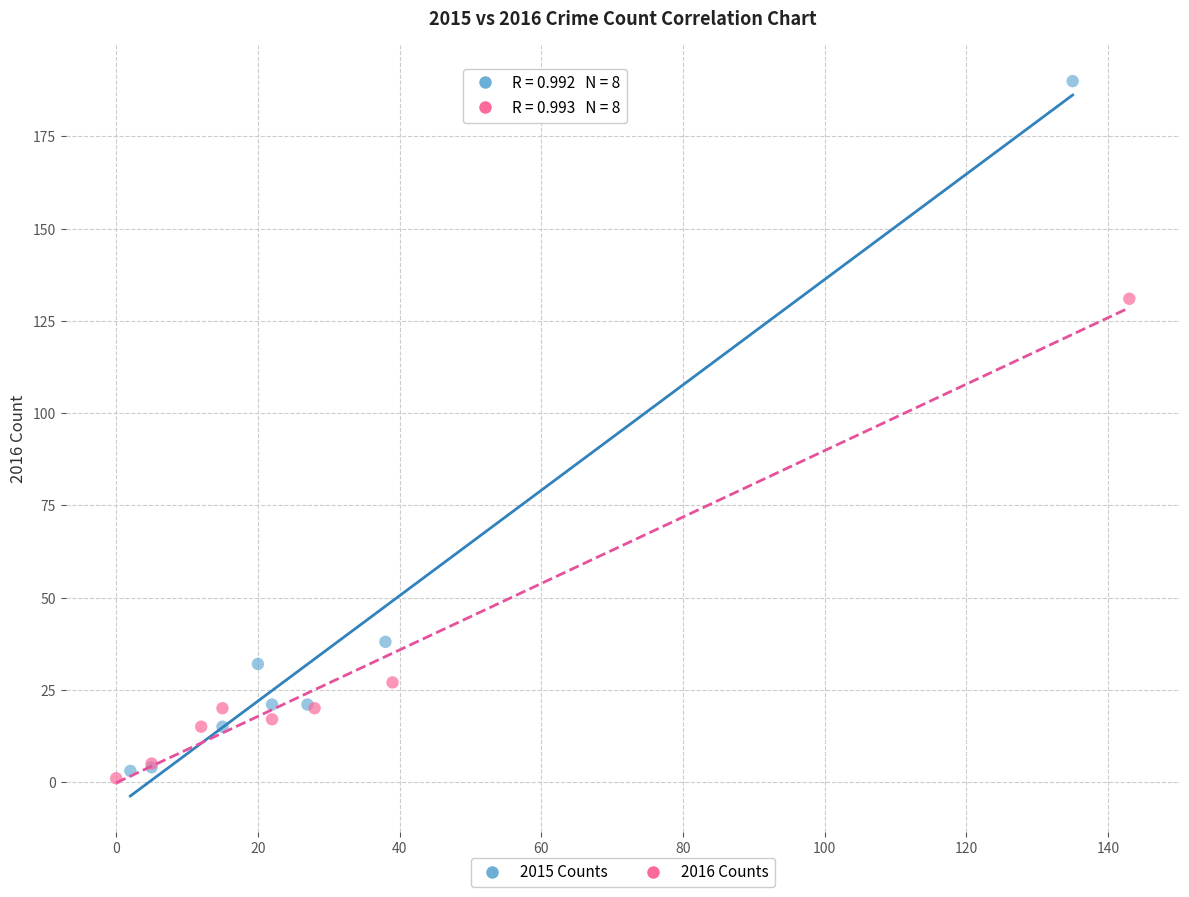

Which series has the largest Y range (max minus min)?

2015 Counts